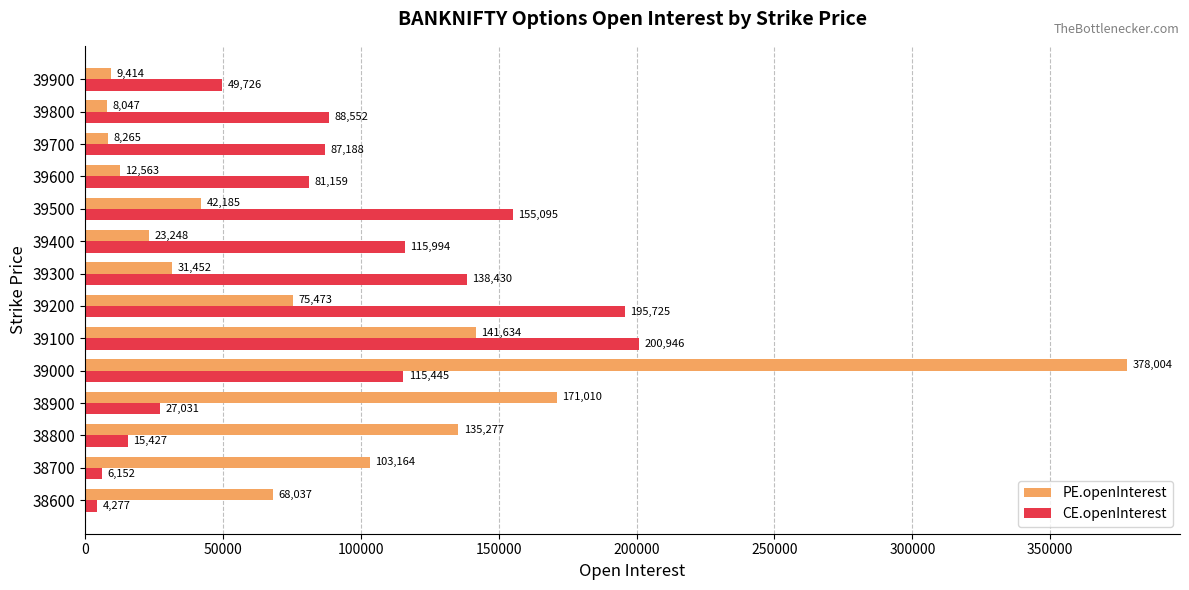

Which series has the widest spread of values?

PE.openInterest